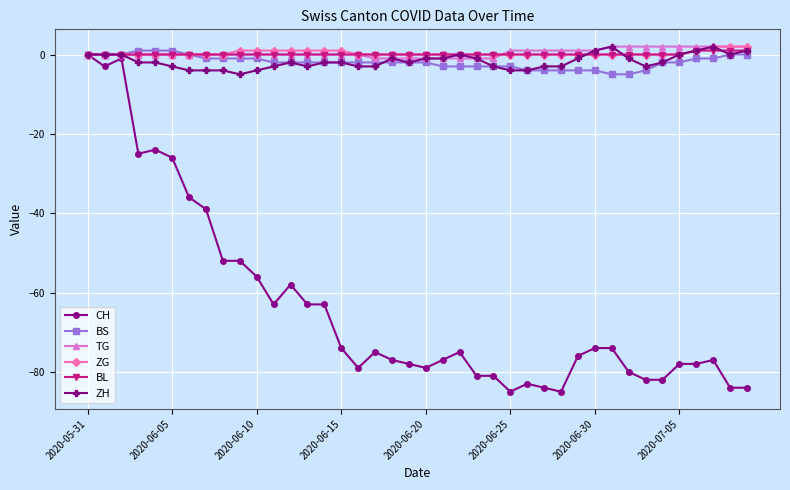

What is the average value of the CH series?

-64